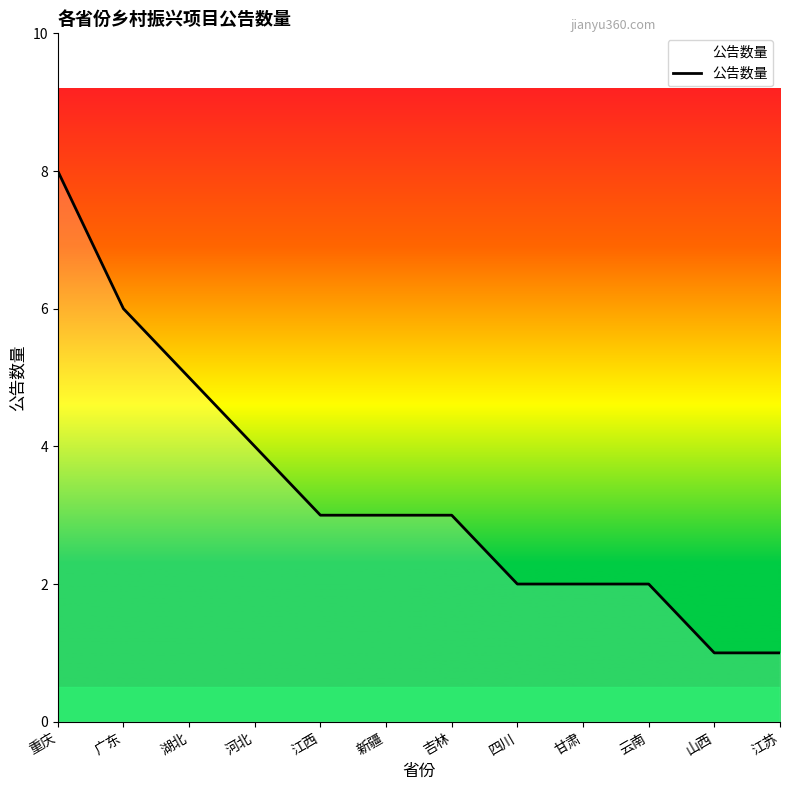

Is this an area chart (filled region under the line)?

No